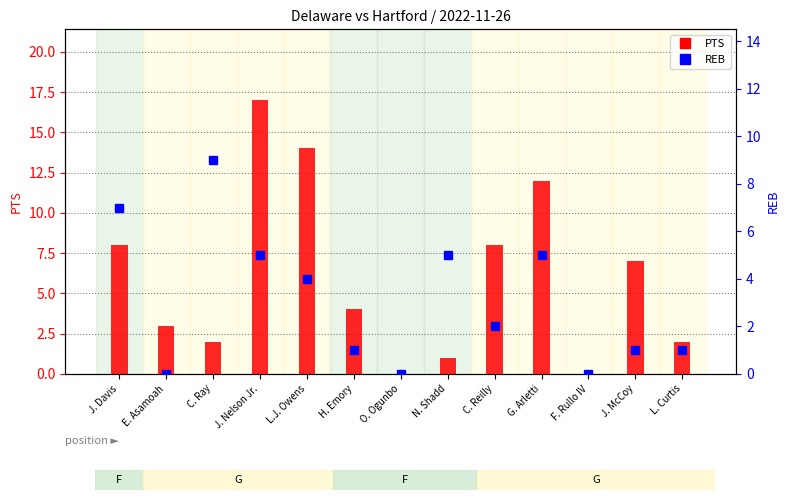

What is the label of the 9th bar from the left?

C. Reilly